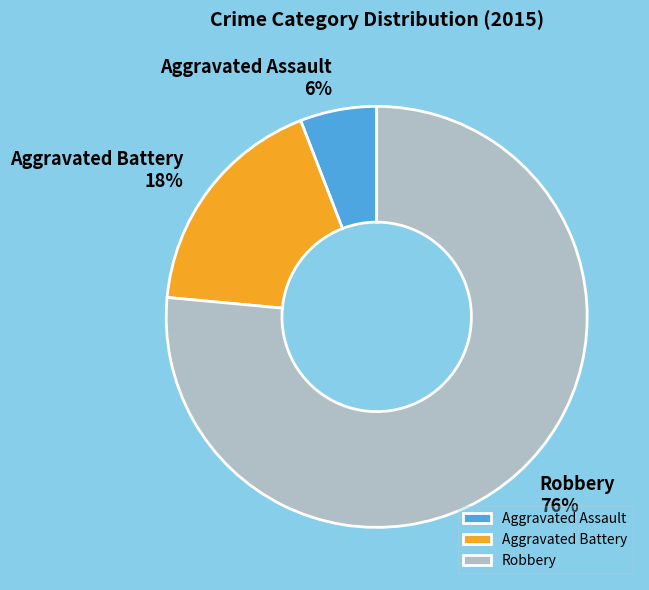

What is the largest slice in the pie chart?

Robbery